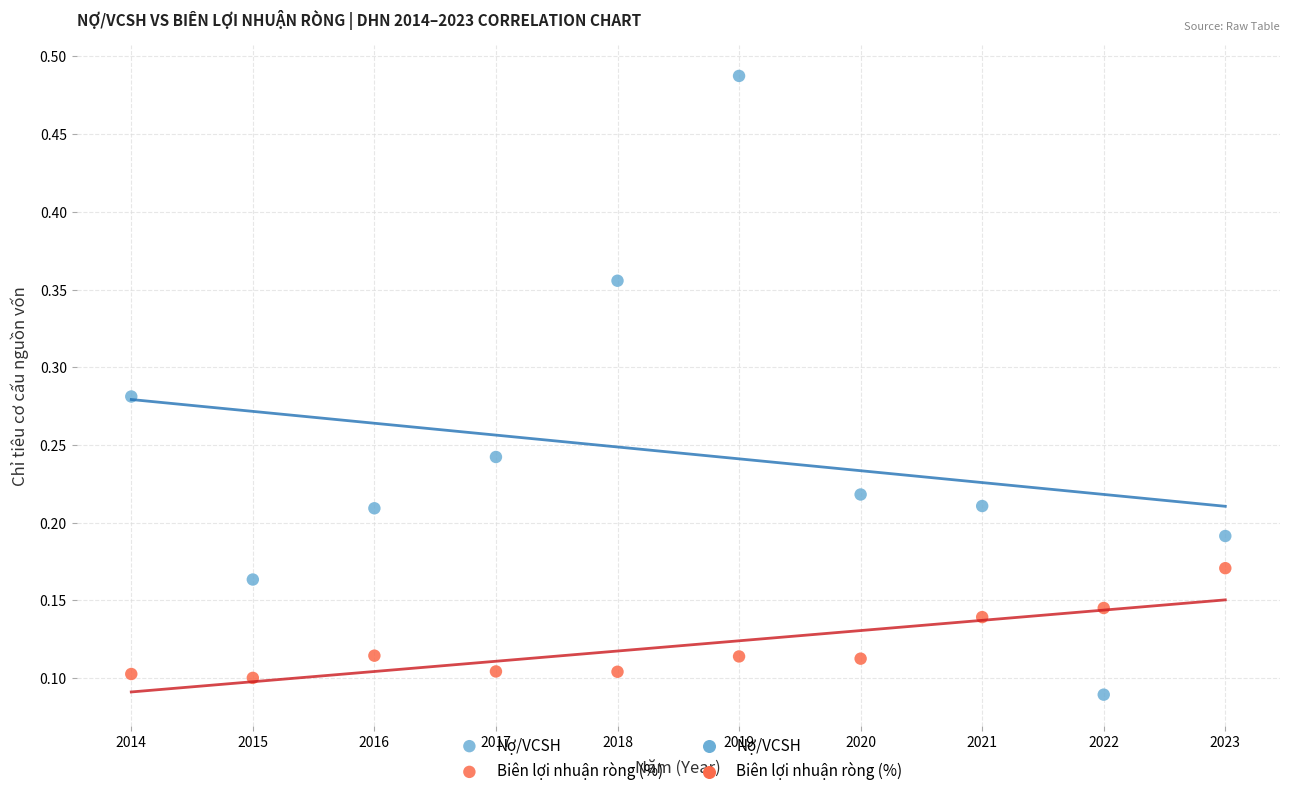

Which series contains the highest Y value?

Nợ/VCSH